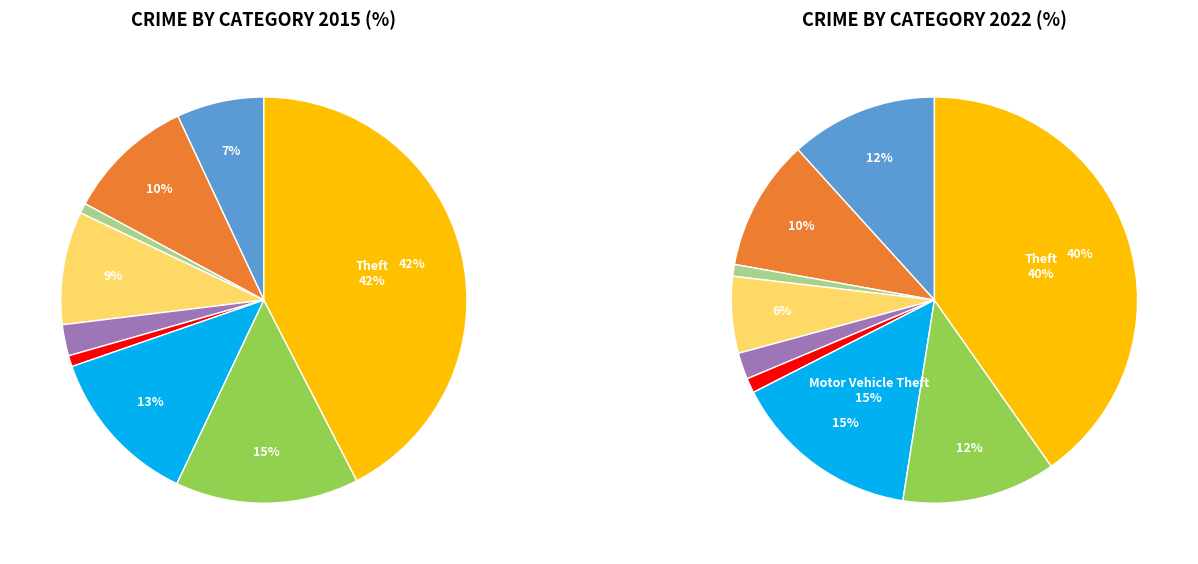

What is the smallest slice in the pie chart?

Arson